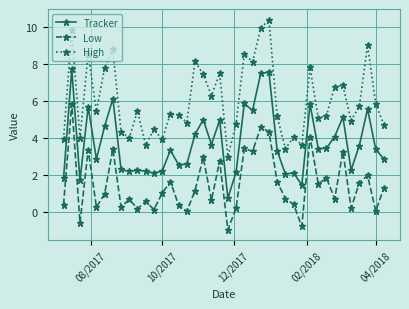

What is the maximum value shown in the chart?

10.4